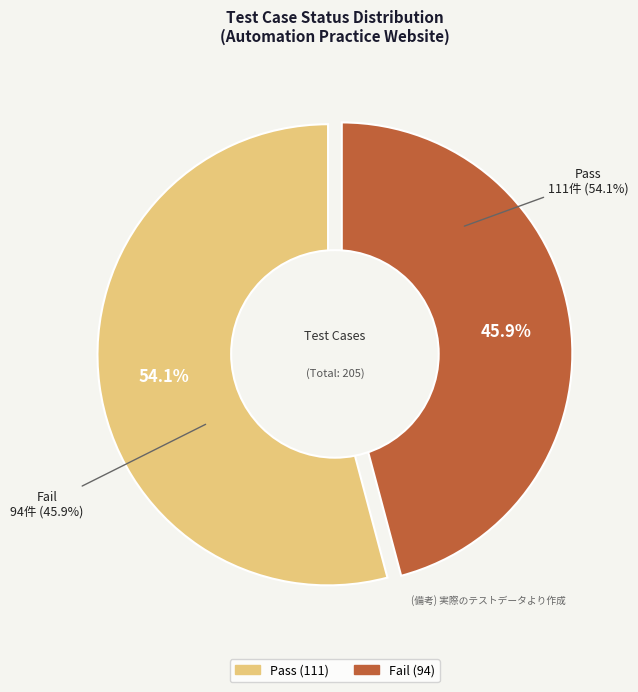

To the nearest percent, what is the average slice percentage?

50%